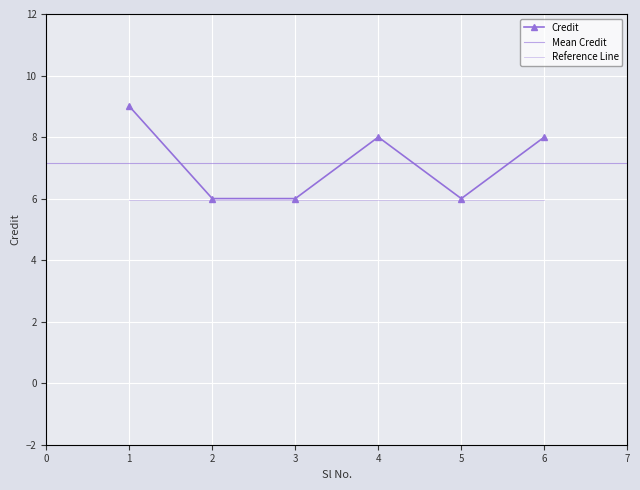

Rank the categories by value from highest to lowest.

1, 4, 6, 2, 3, 5